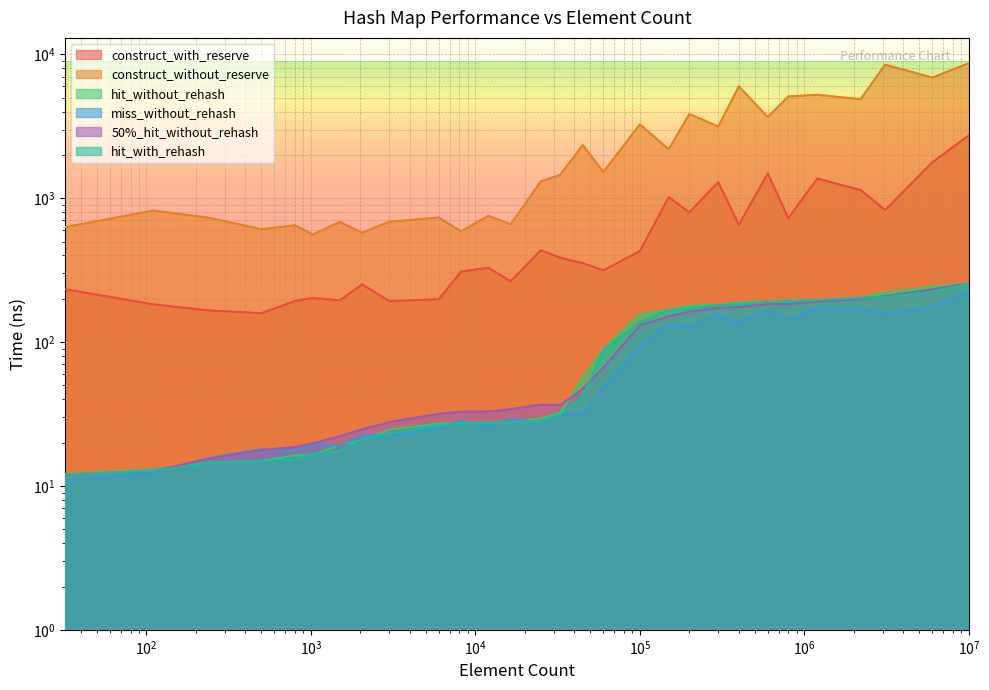

What is the highest value of the avg_construct_time_without_reserve_ns series?

8672.7